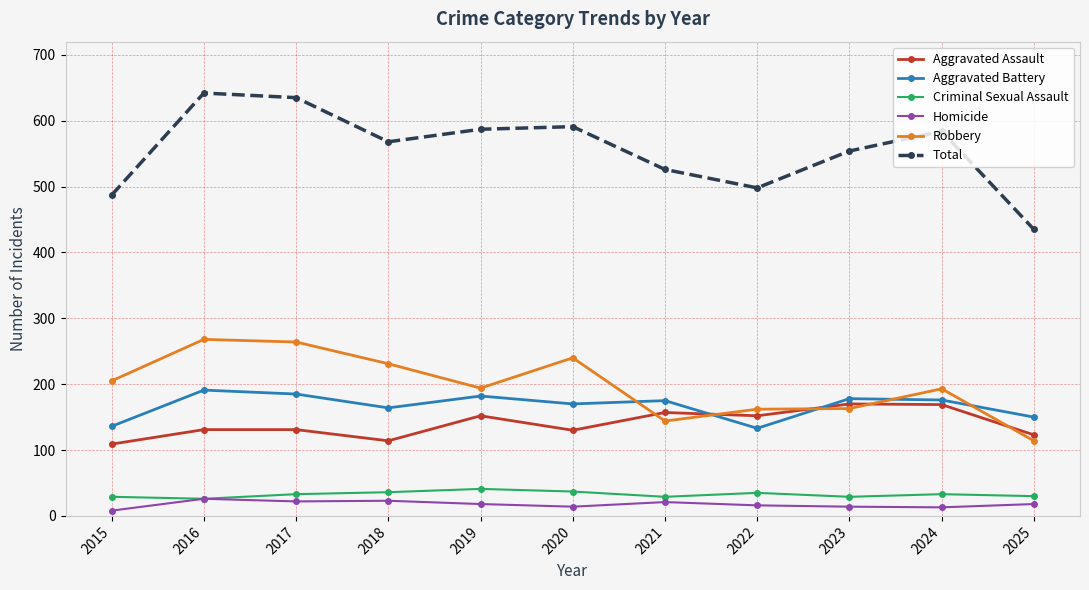

True or false: Robbery and Total intersect in this chart.

False